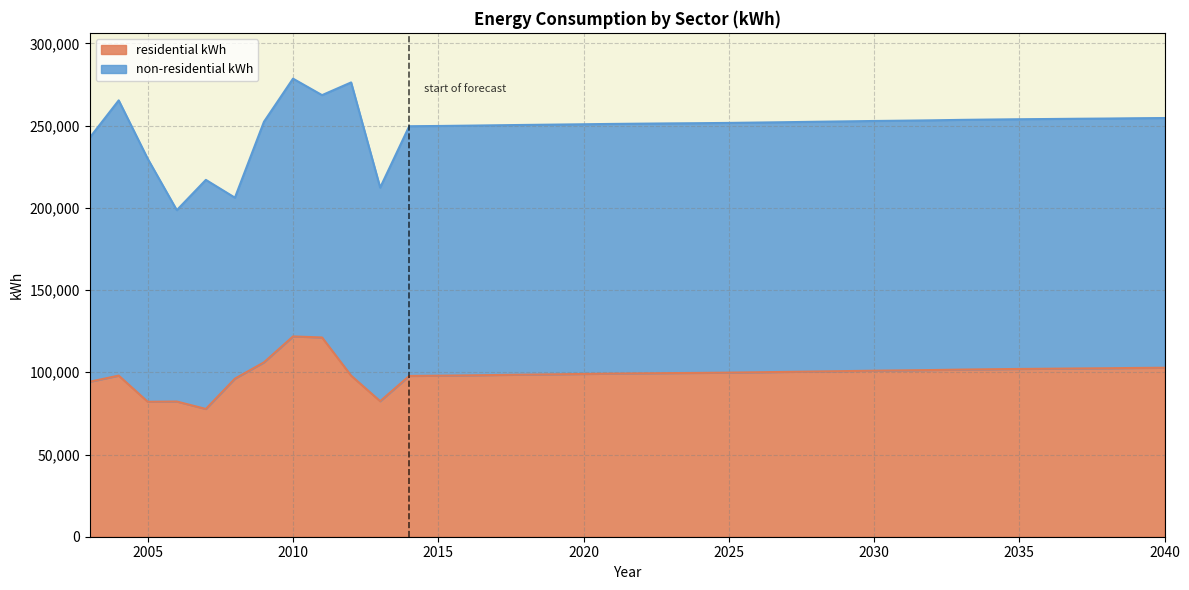

At which label is the value closest to 99750?

2025